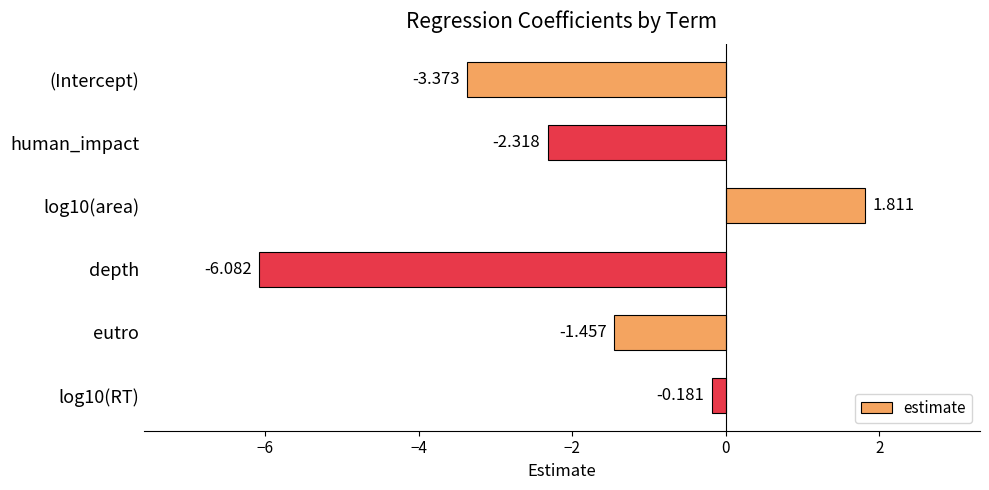

What is the label of the 5th bar from the bottom?

human_impact